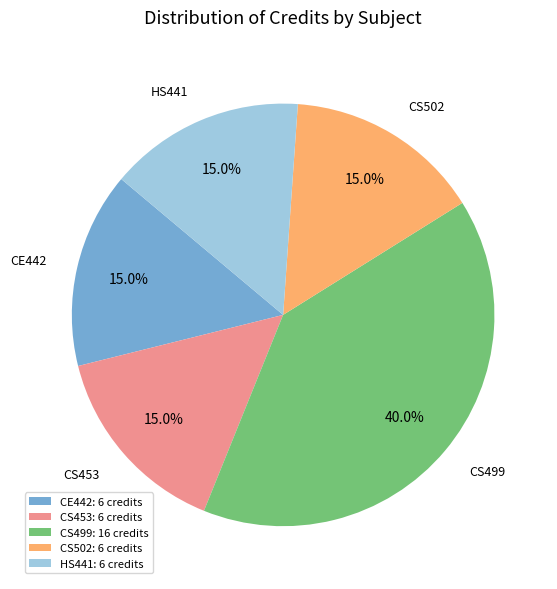

Count the number of slices in the pie.

5